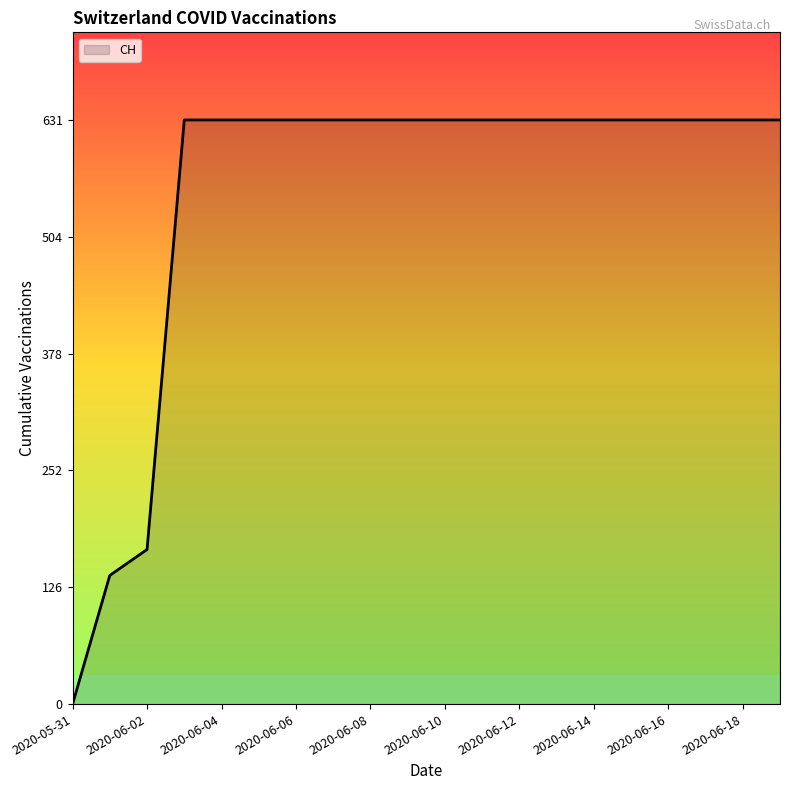

What is the greatest value displayed?

631